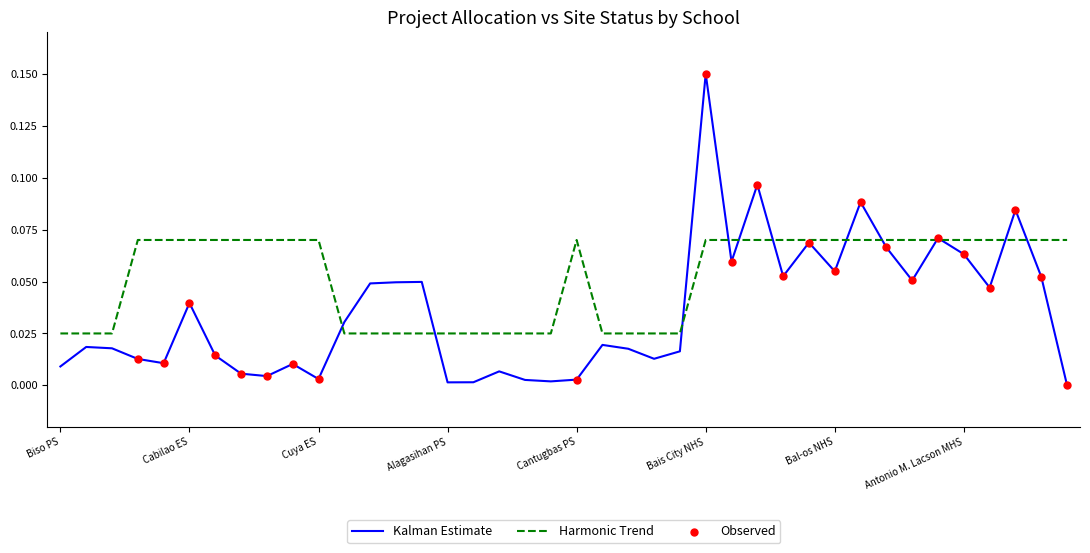

Which series has the widest spread of values?

Kalman Estimate